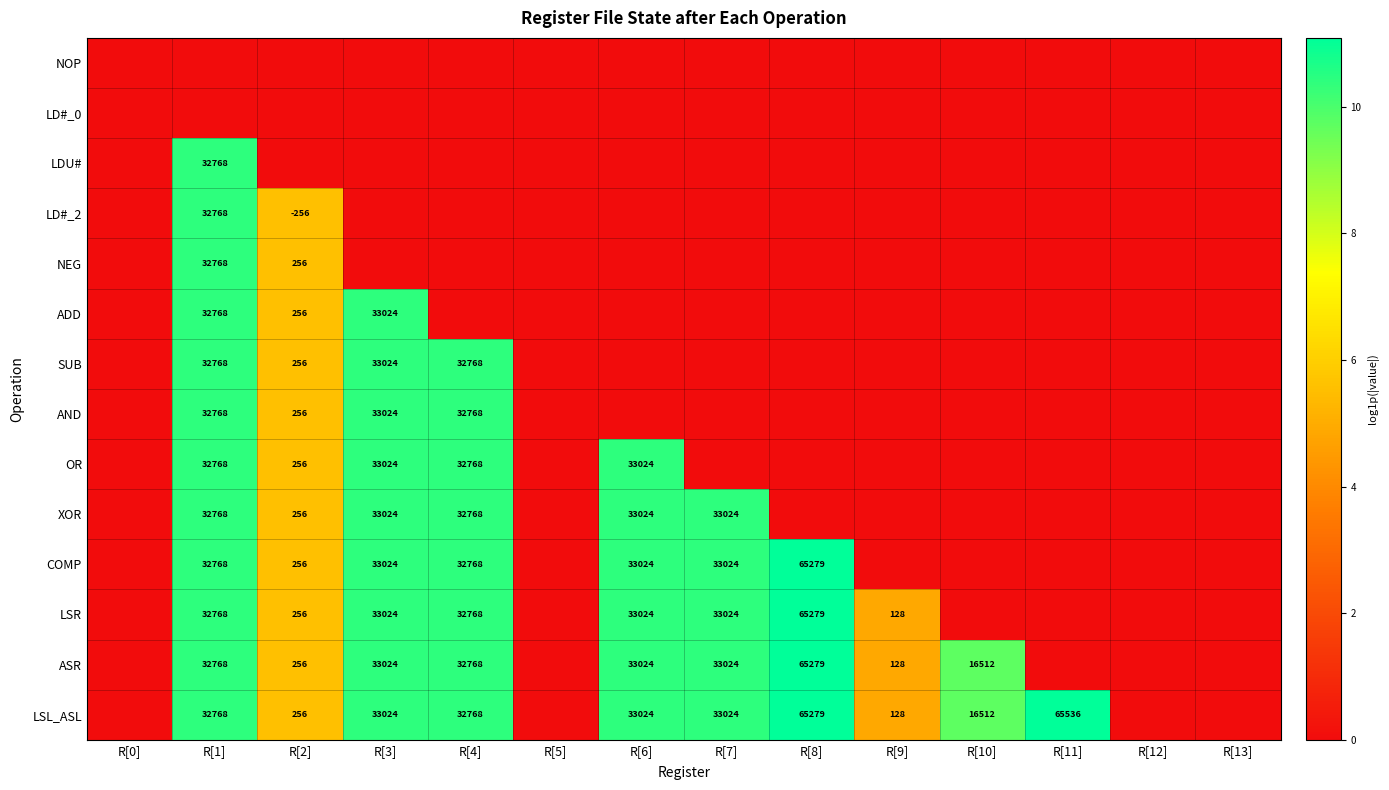

Is it true that LSR equals 47586 at R[3]?

False